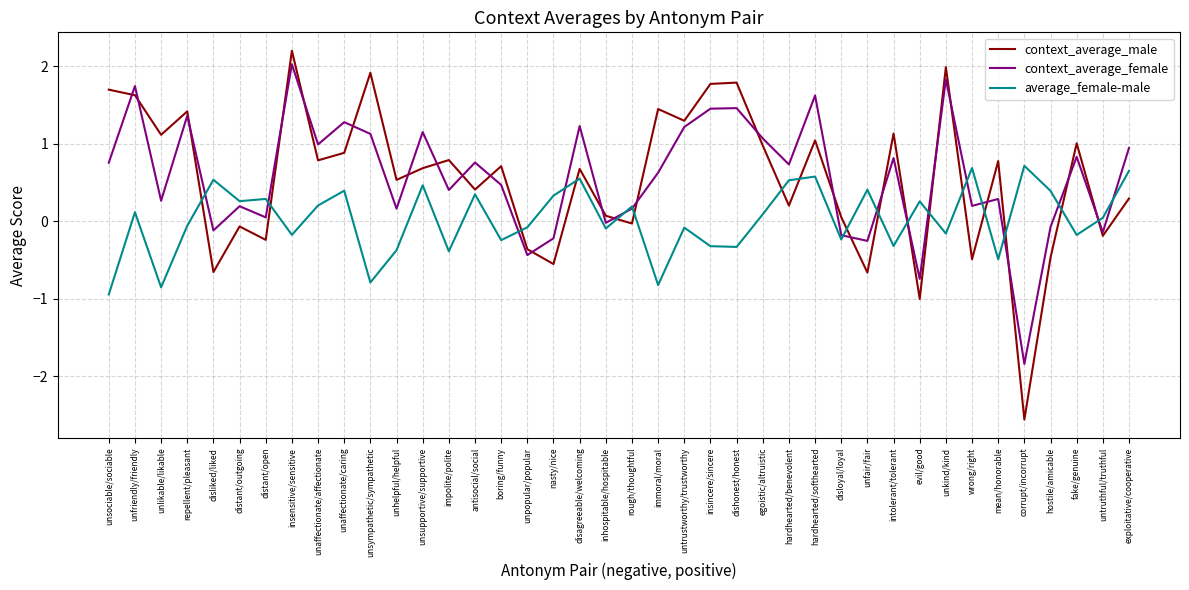

Which series changed the most between hardhearted/benevolent and unfair/fair?

context_average_female